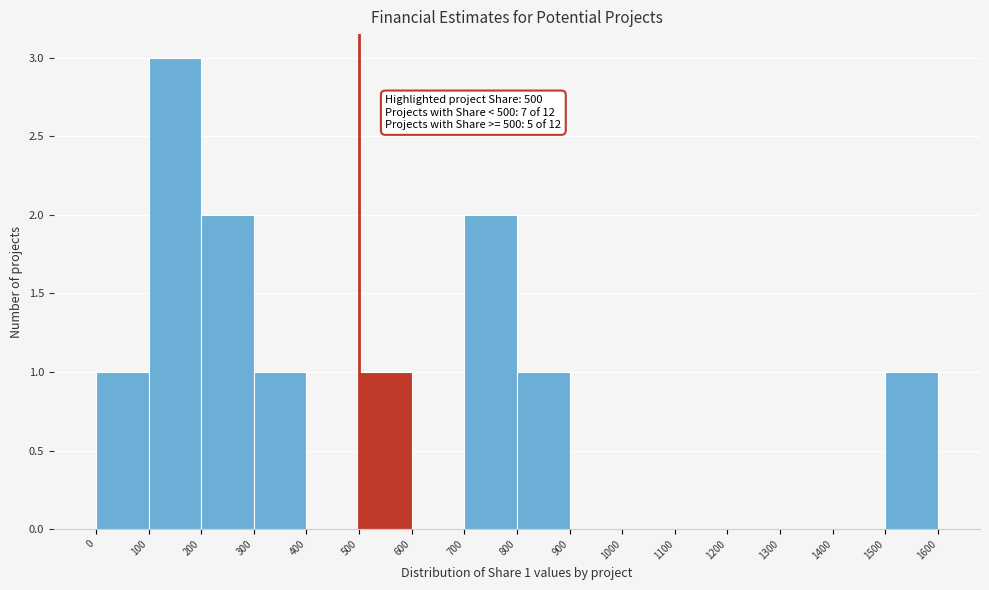

Which range on the x-axis has the tallest bar?

100 to 200